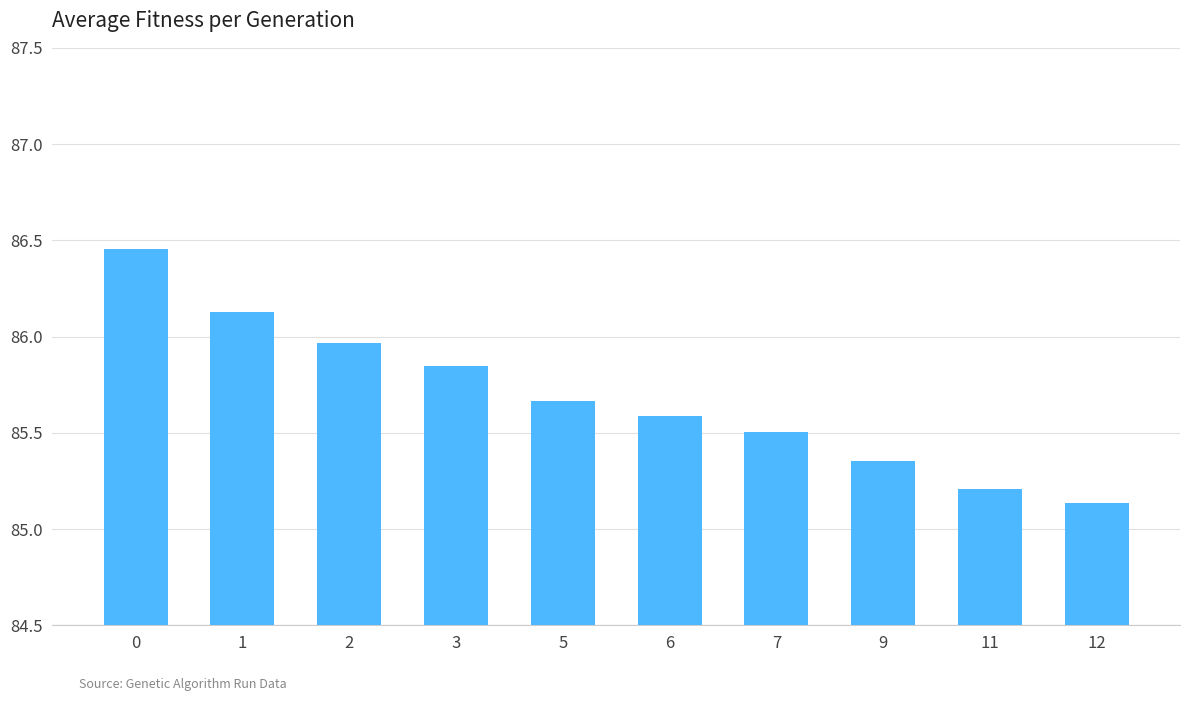

List the labels in order of value, largest first.

0, 1, 2, 3, 5, 6, 7, 9, 11, 12